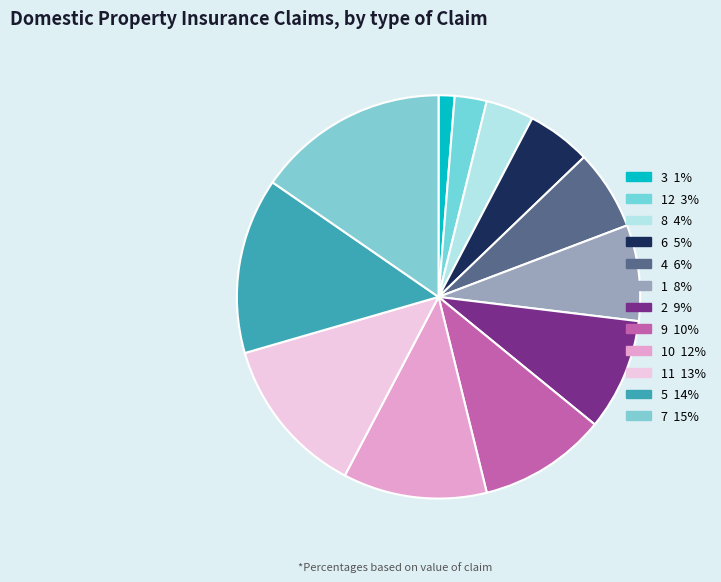

Count the number of slices in the pie.

12